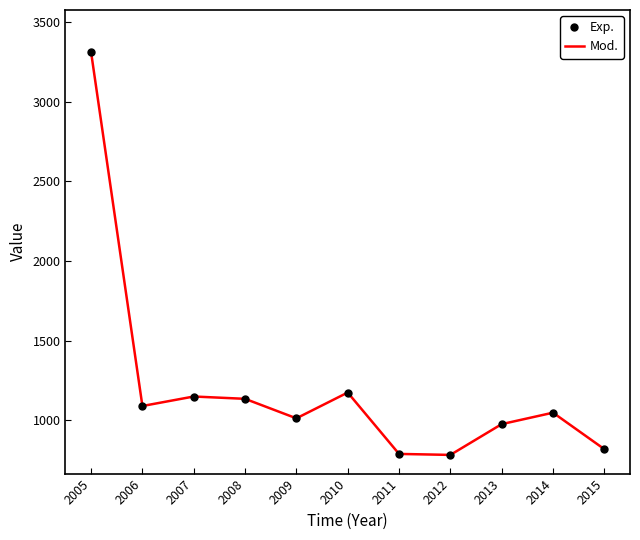

Is this an area chart (filled region under the line)?

No